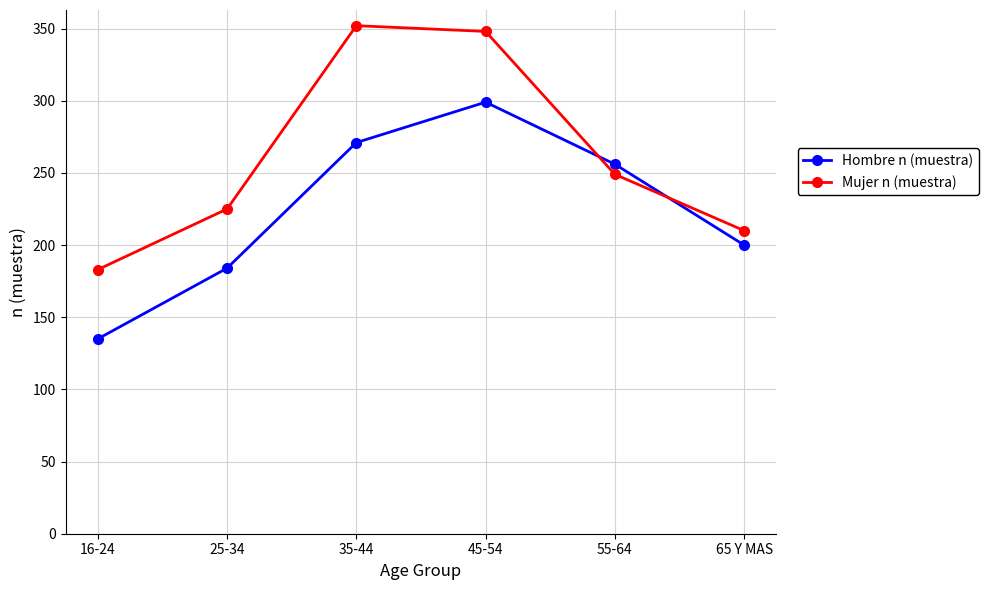

Read the Hombre n (muestra) value at 35-44.

271